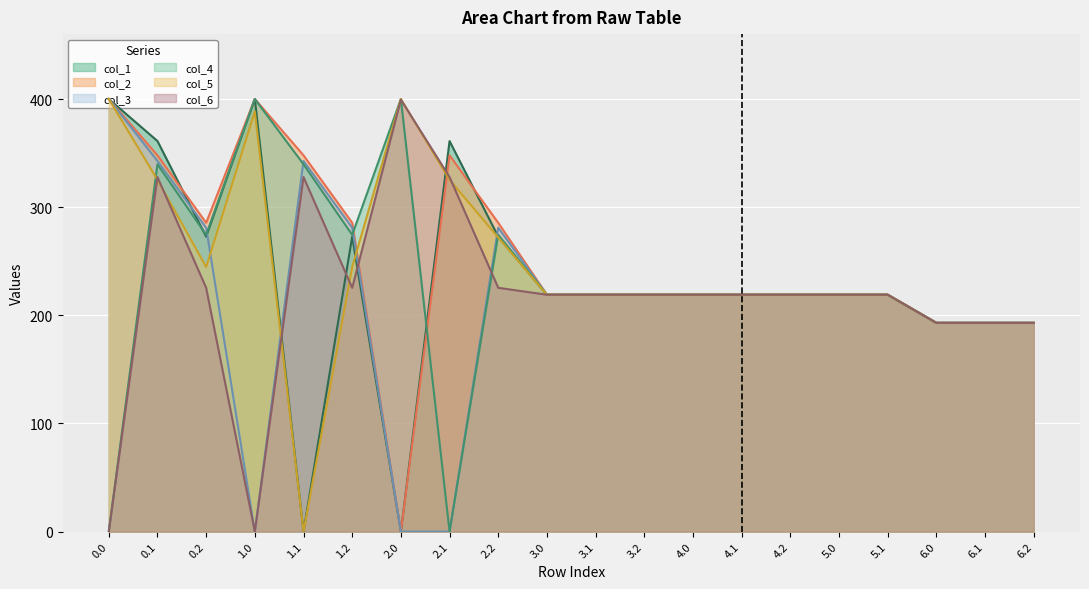

At which category is the sum across all series the highest?

0.1